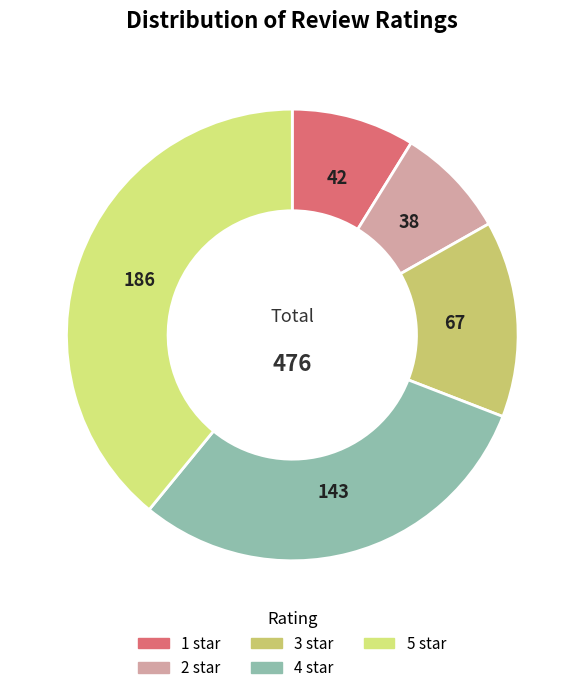

Which slice is the smallest?

2 star